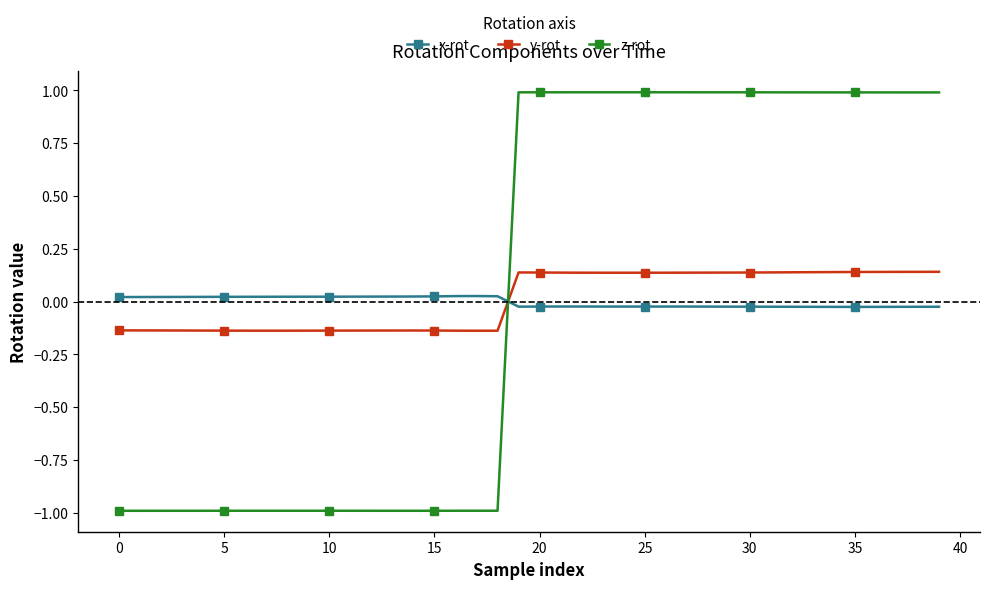

What is the sum of all y-rot values?

0.3